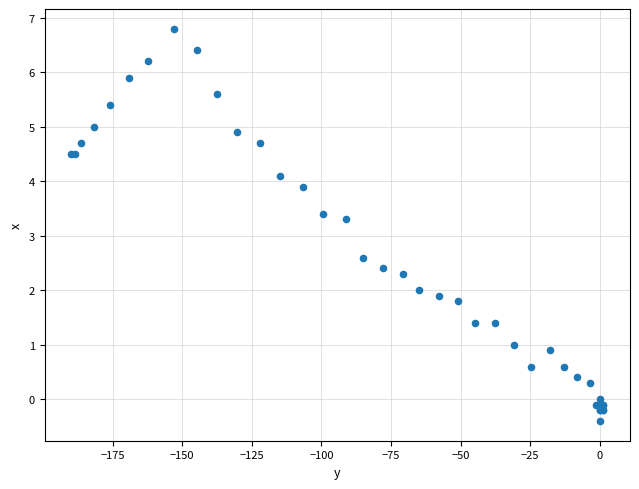

What Y value in the scatter plot is closest to 3?

3.3